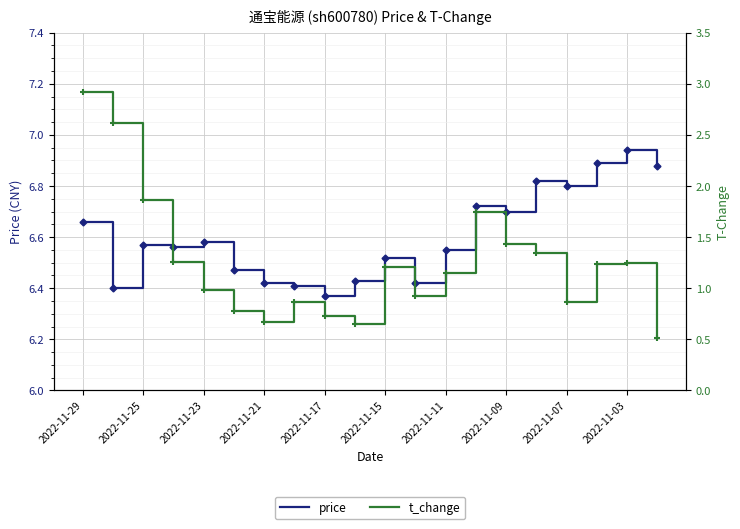

What is the average value of the t_change series?

1.3